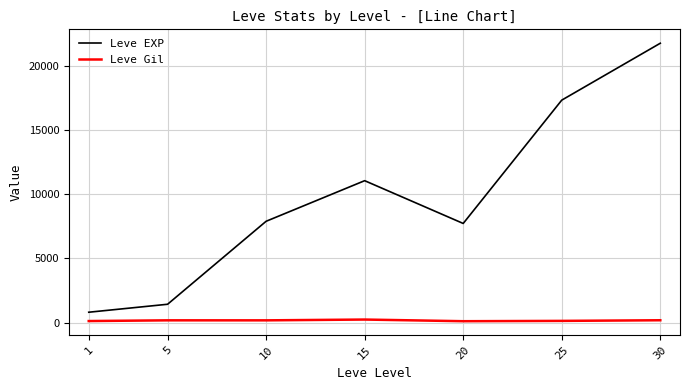

At how many categories does at least one series exceed 5266?

5